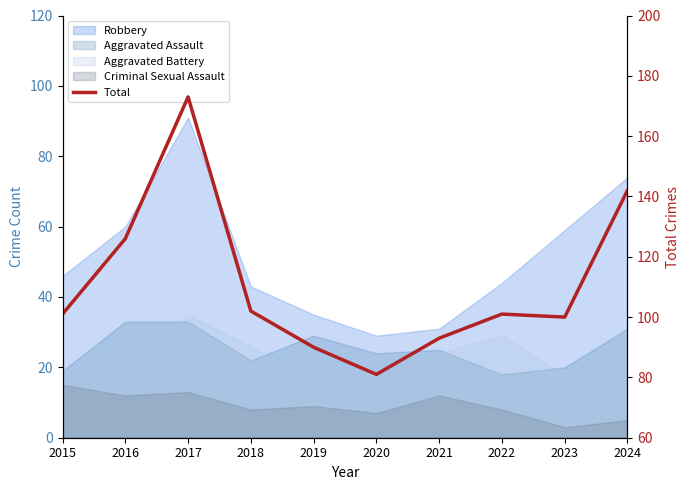

What is the maximum value shown in the chart?

173